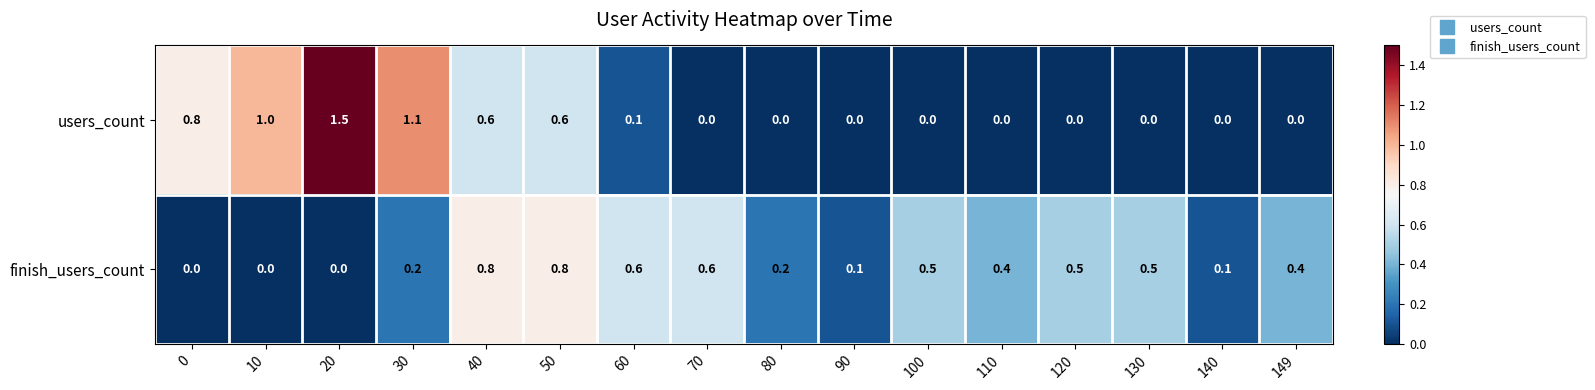

The value of finish_users_count at 60 is 0.9. True or false?

False